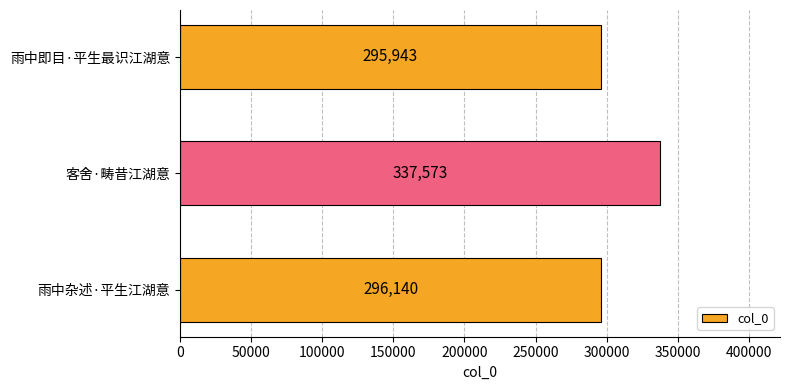

What is the difference between the maximum and minimum values?

41630